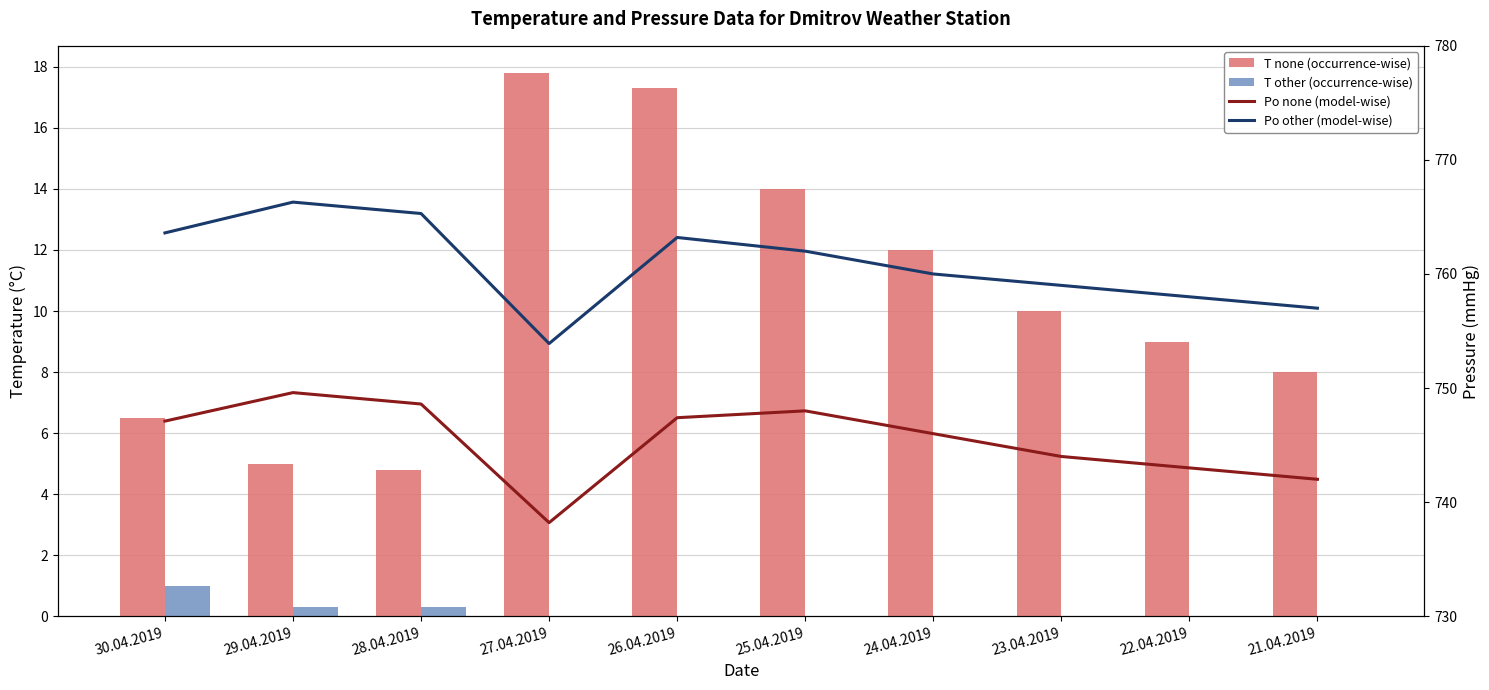

What are all the series names shown in the legend?

T none (occurrence-wise), T other (occurrence-wise), Po none (model-wise), Po other (model-wise)